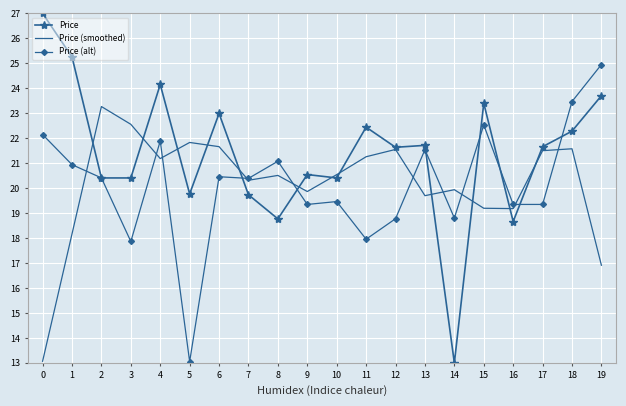

What is the highest value of the Price (smoothed) series?

23.3